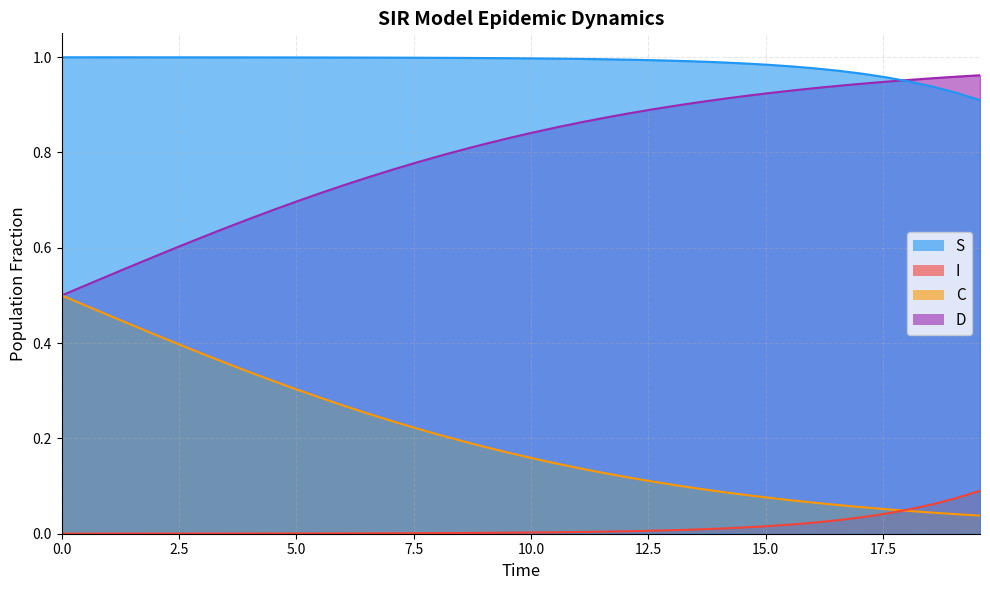

True or false: I has more than 1 interior local peaks.

False